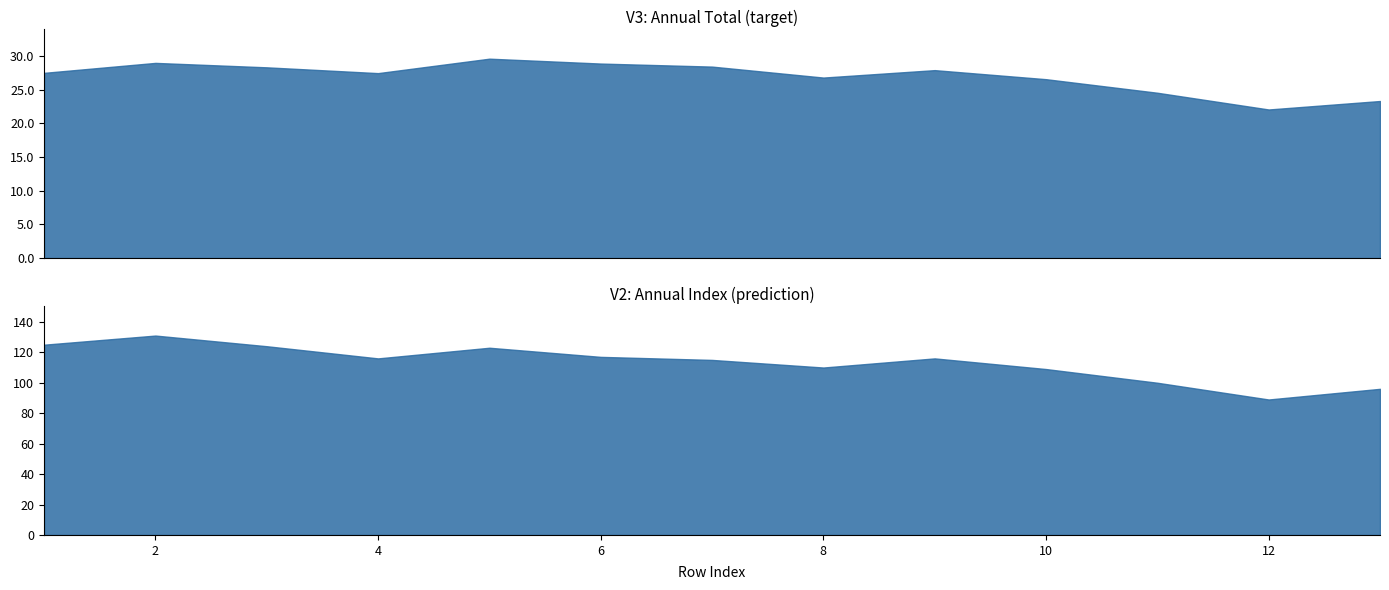

True or false: V3 has a value of 11877350 at 12.

False